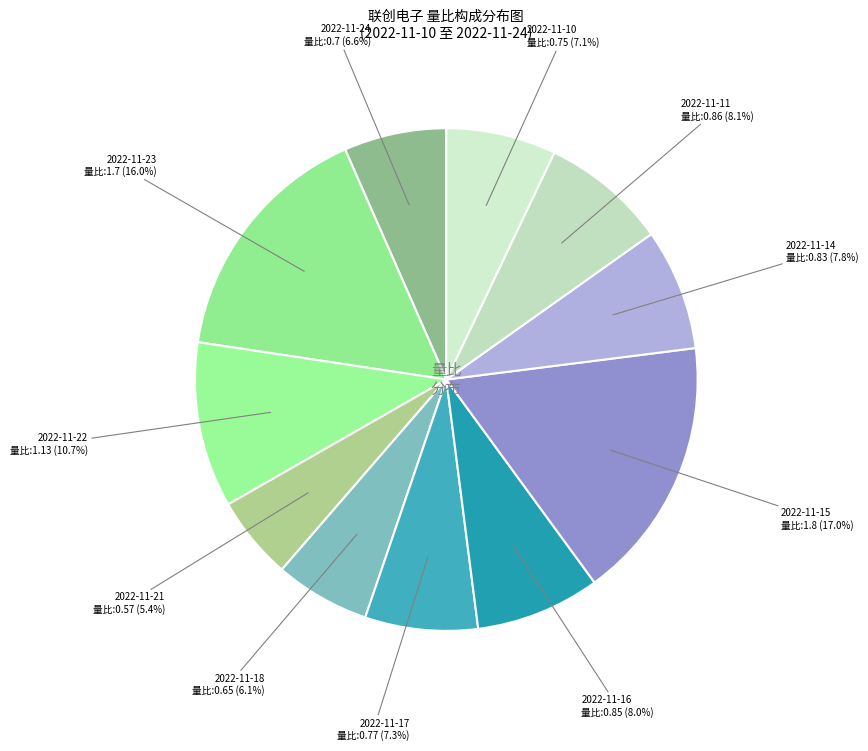

How many segments does this pie chart have?

11